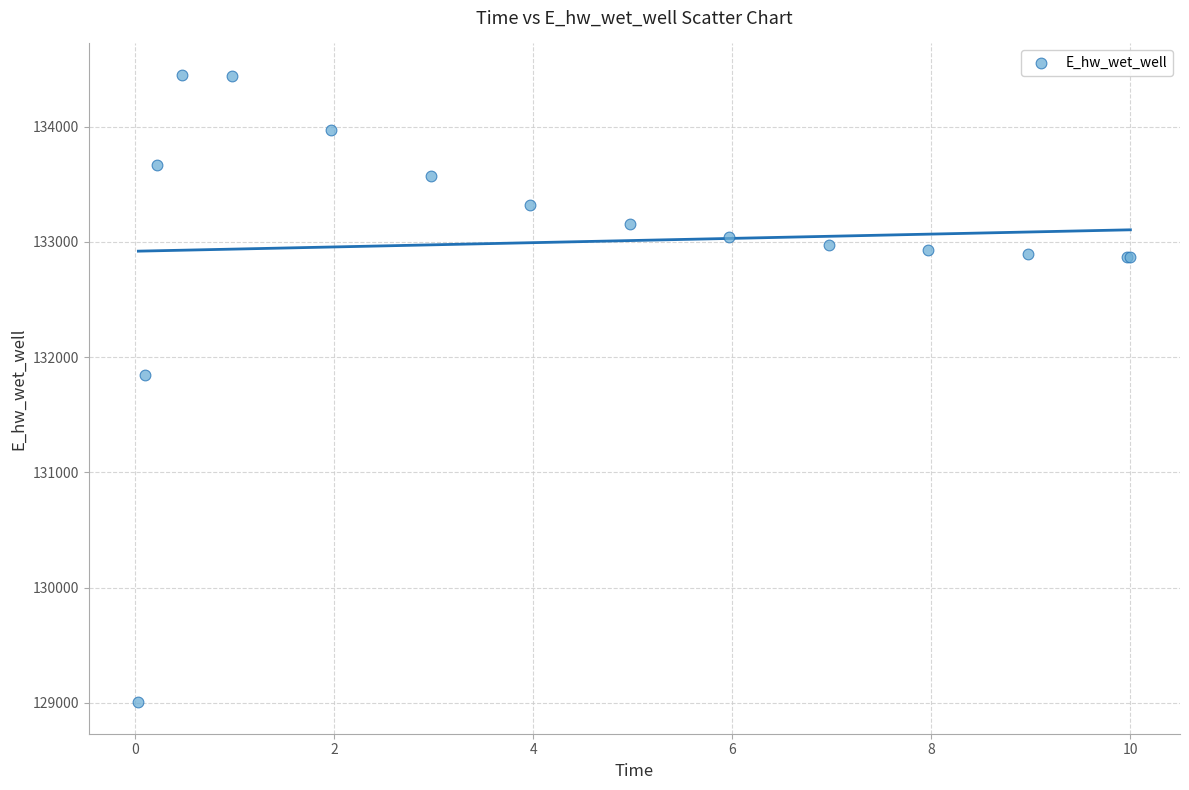

What Y value in the scatter plot is closest to 131726?

131844.5